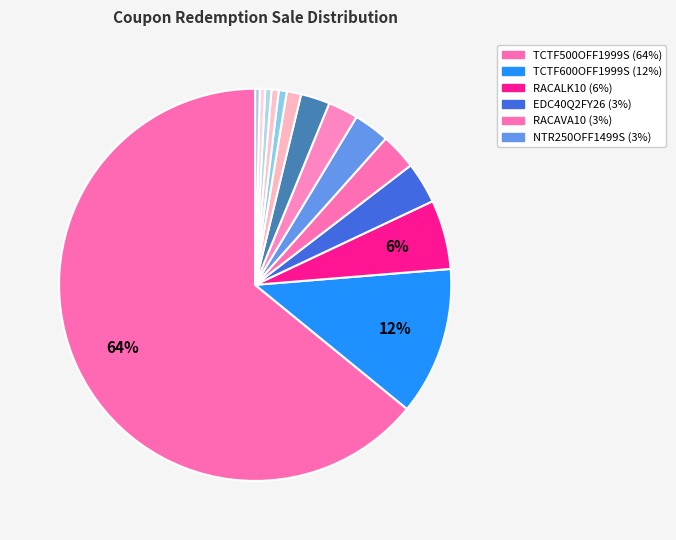

To the nearest percent, what is the average slice percentage?

7%